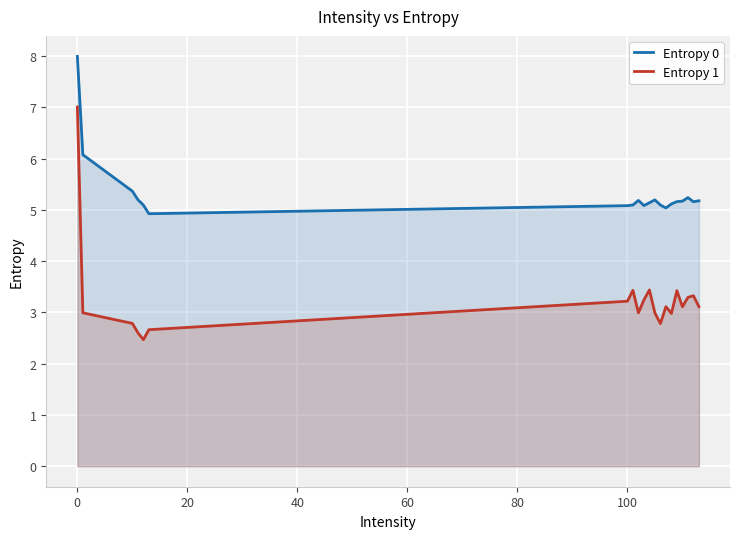

True or false: Entropy 1 and Entropy 0 cross at least once.

False